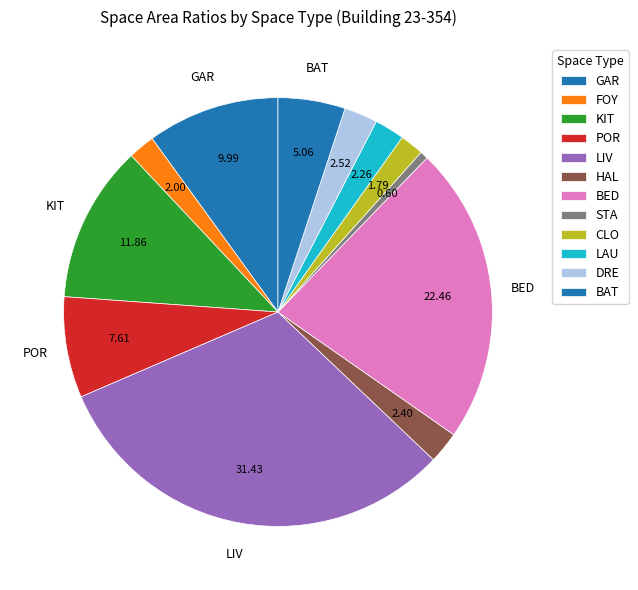

How many slices are in this pie chart?

12